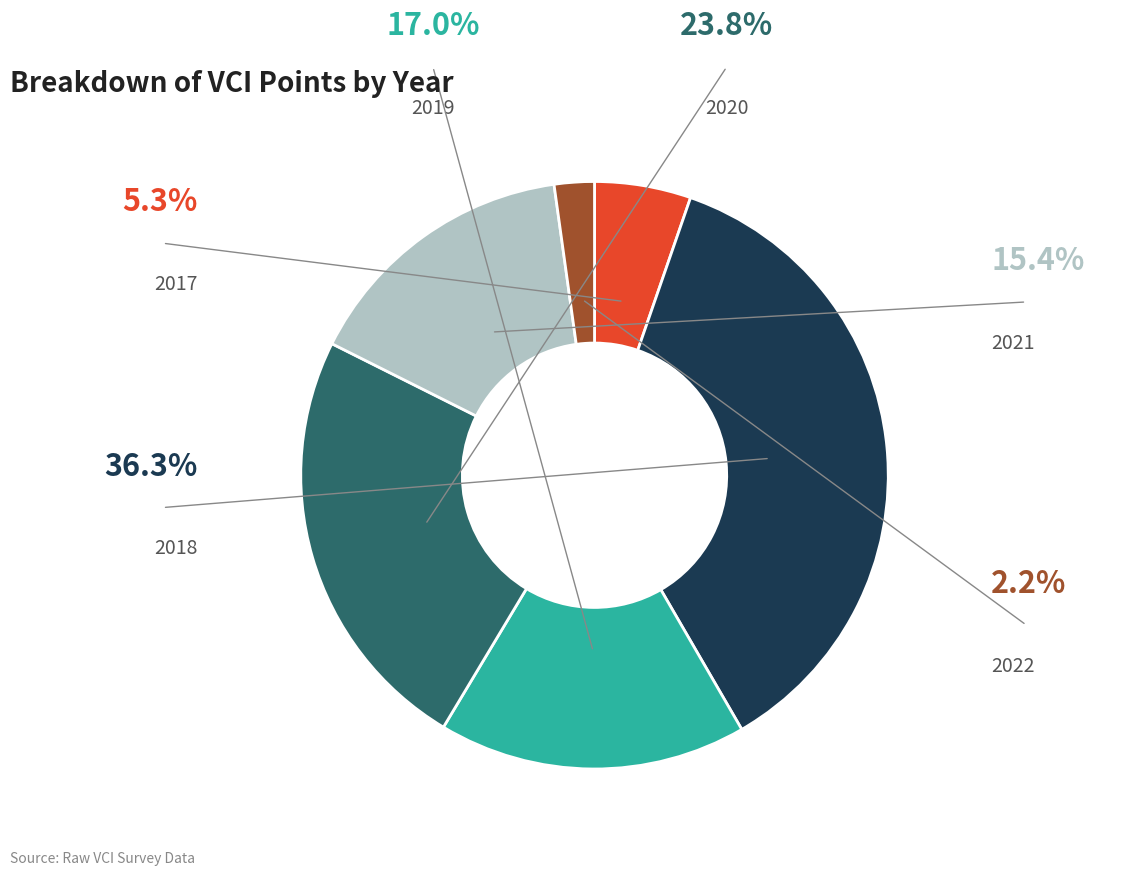

Does any single category account for the majority?

No